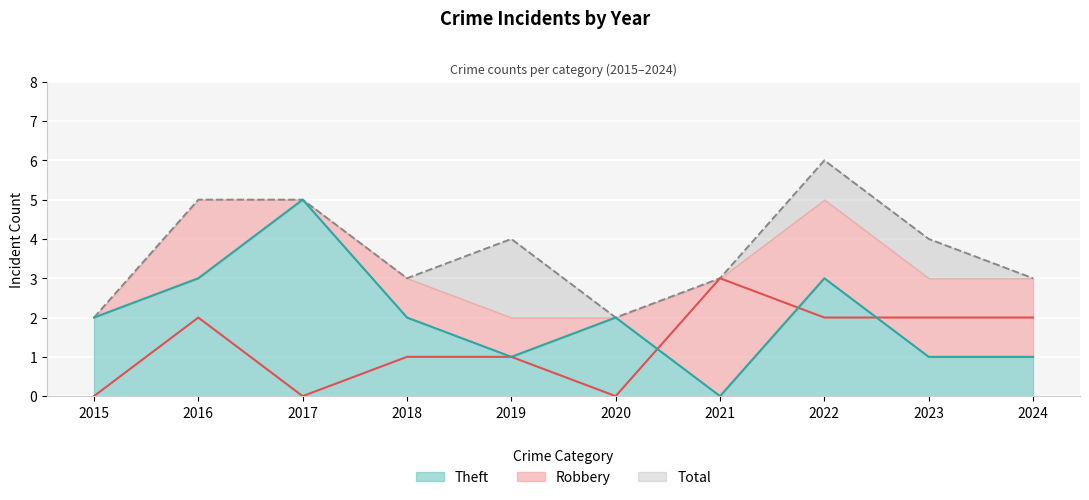

What is the difference between the second highest and minimum values in the Robbery series?

2